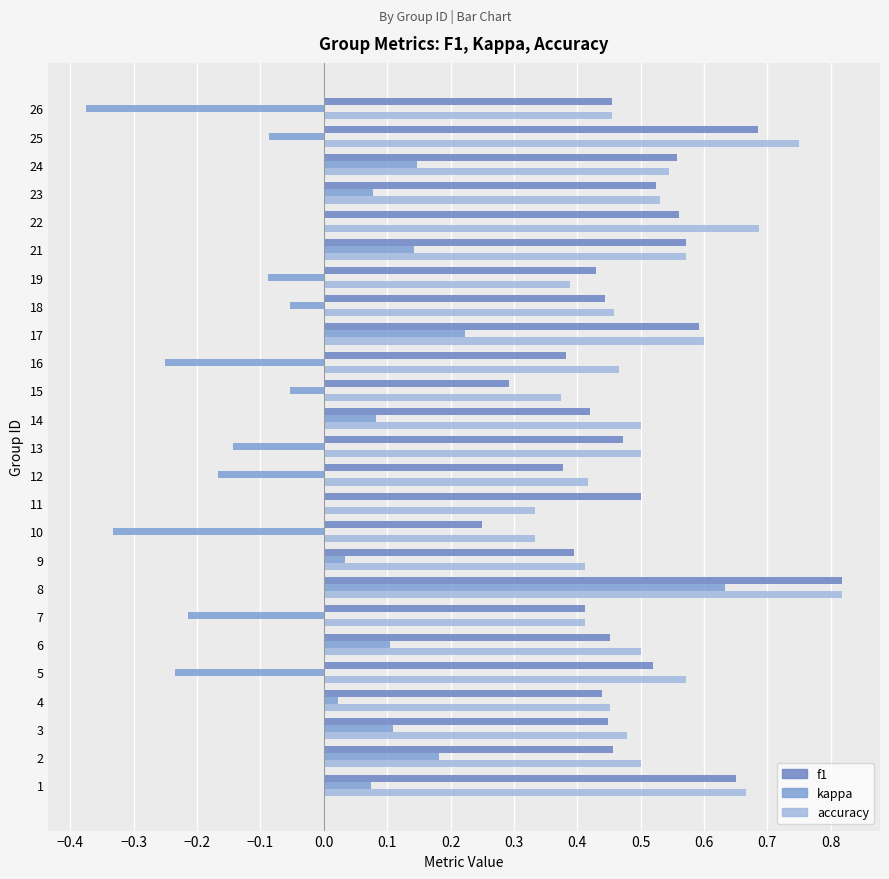

What is the greatest value displayed?

0.8